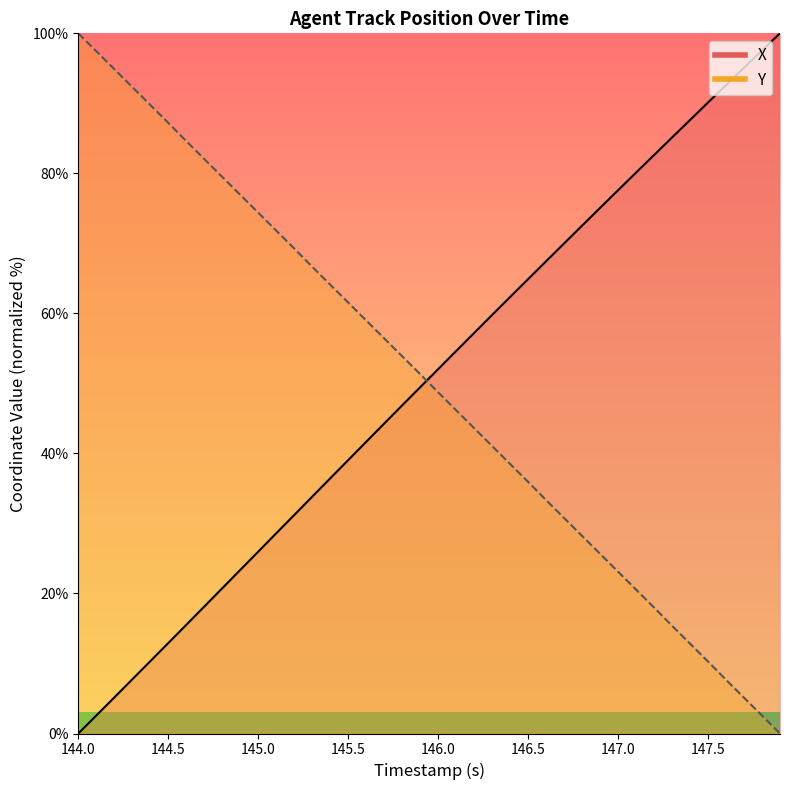

The Y series shows 79.4 at 18. True or false?

False